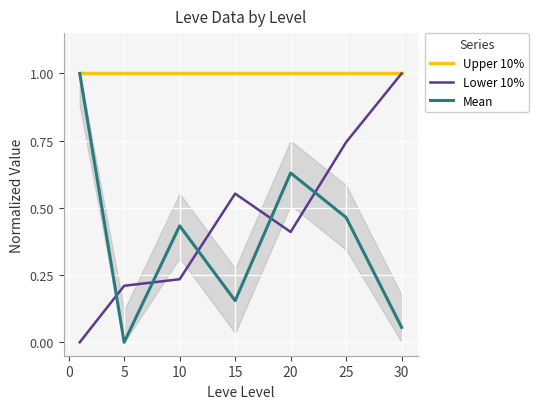

The value of Mean at 10 is 0.7. True or false?

False